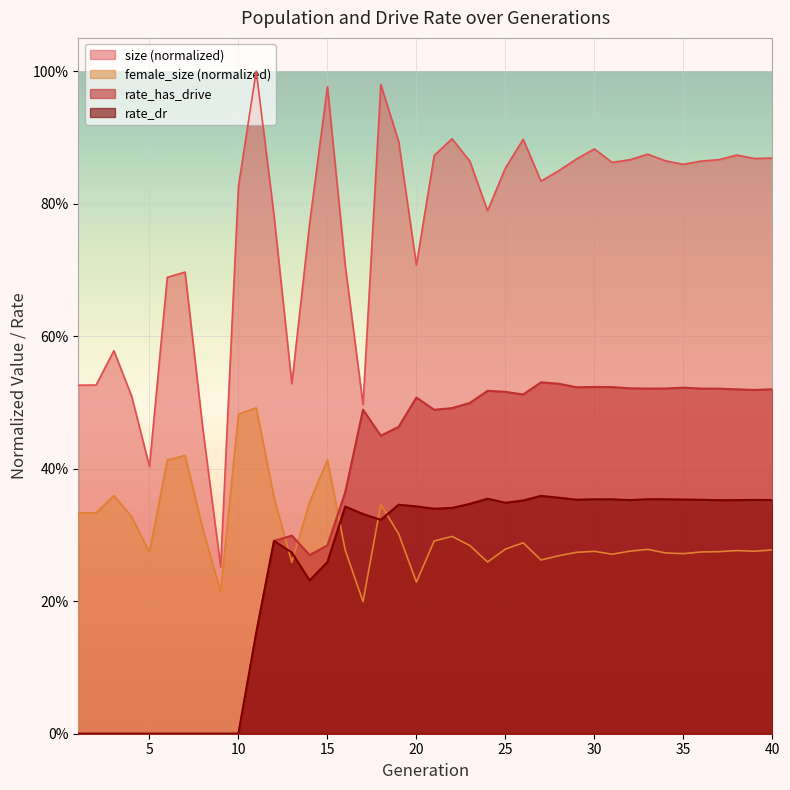

At which label is size closest to 0?

9